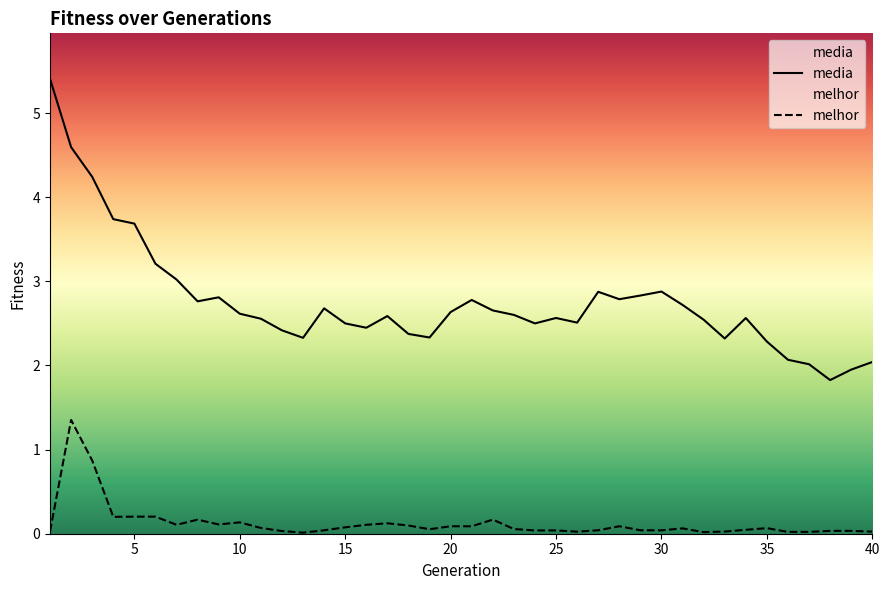

True or false: melhor has more than 0 interior local peaks.

True